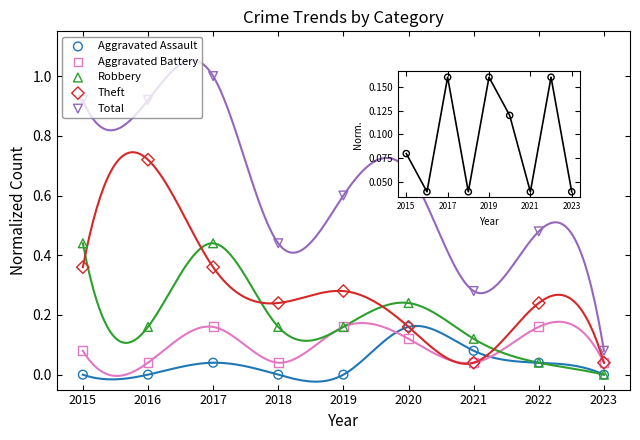

Which series reaches the minimum Y coordinate?

Aggravated Assault